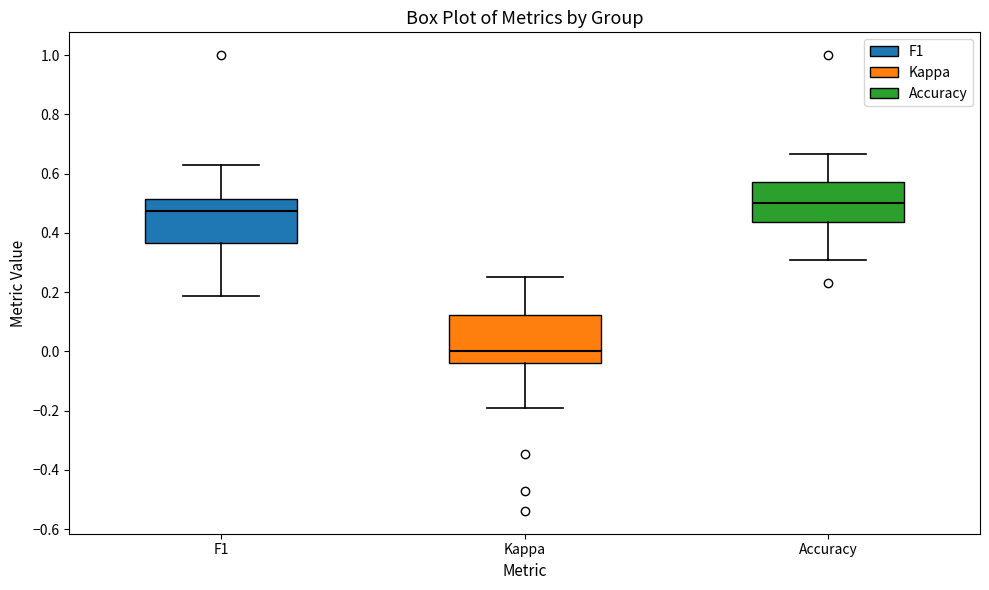

Reading left to right, read every box against the y-axis: the position of its median line, the range the box covers, and the ends of its whiskers. The values are not printed on the chart, so give them approximately, as read against the axis.

F1: median 0.48, box 0.36 to 0.52, whiskers 0.18 to 0.62
Kappa: median 0.00, box -0.04 to 0.12, whiskers -0.20 to 0.26
Accuracy: median 0.50, box 0.44 to 0.58, whiskers 0.30 to 0.66